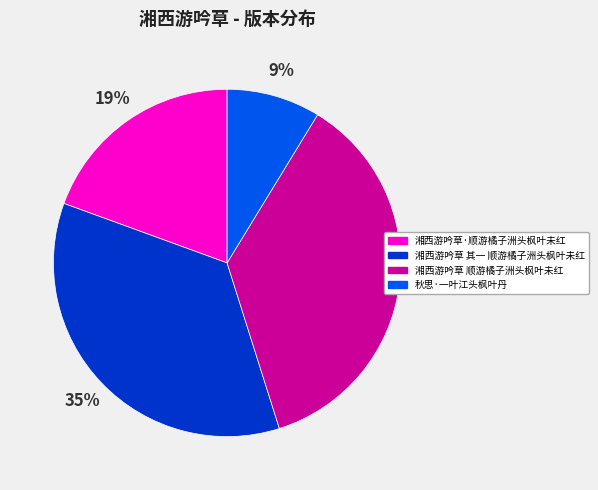

Between 湘西游吟草 其一 顺游橘子洲头枫叶未红 and 湘西游吟草 顺游橘子洲头枫叶未红, which is larger?

湘西游吟草 顺游橘子洲头枫叶未红